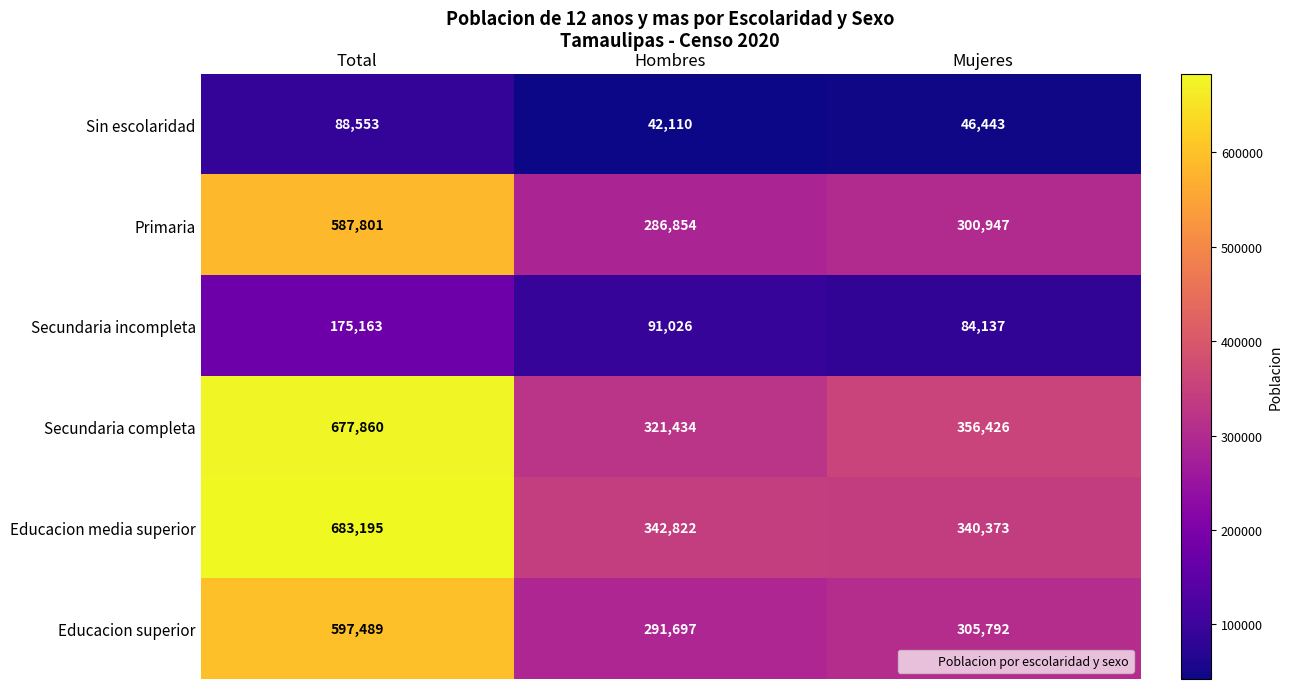

The value of Secundaria completa at Hombres is 143640. True or false?

False